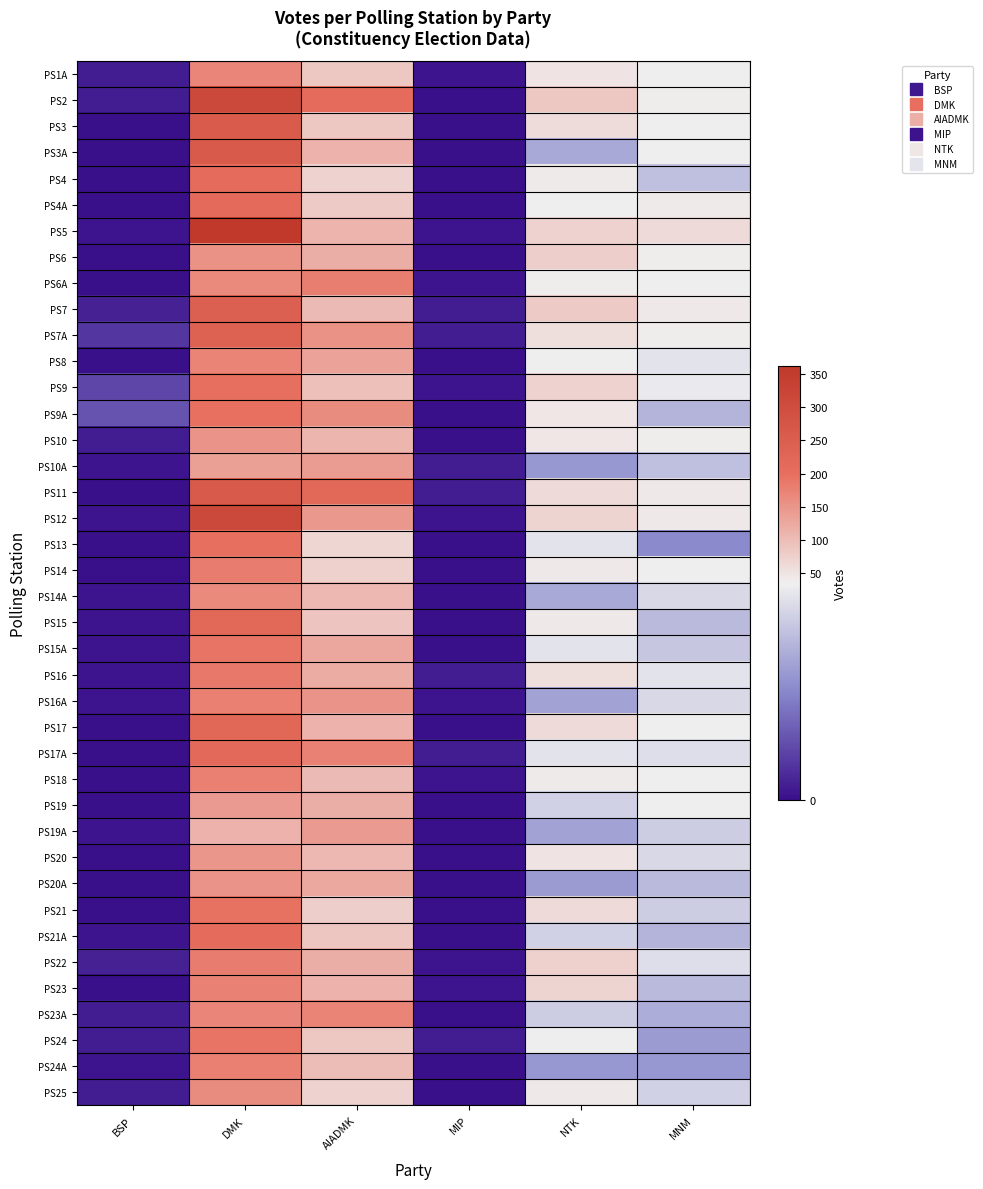

At which category is the sum across all series the highest?

DMK